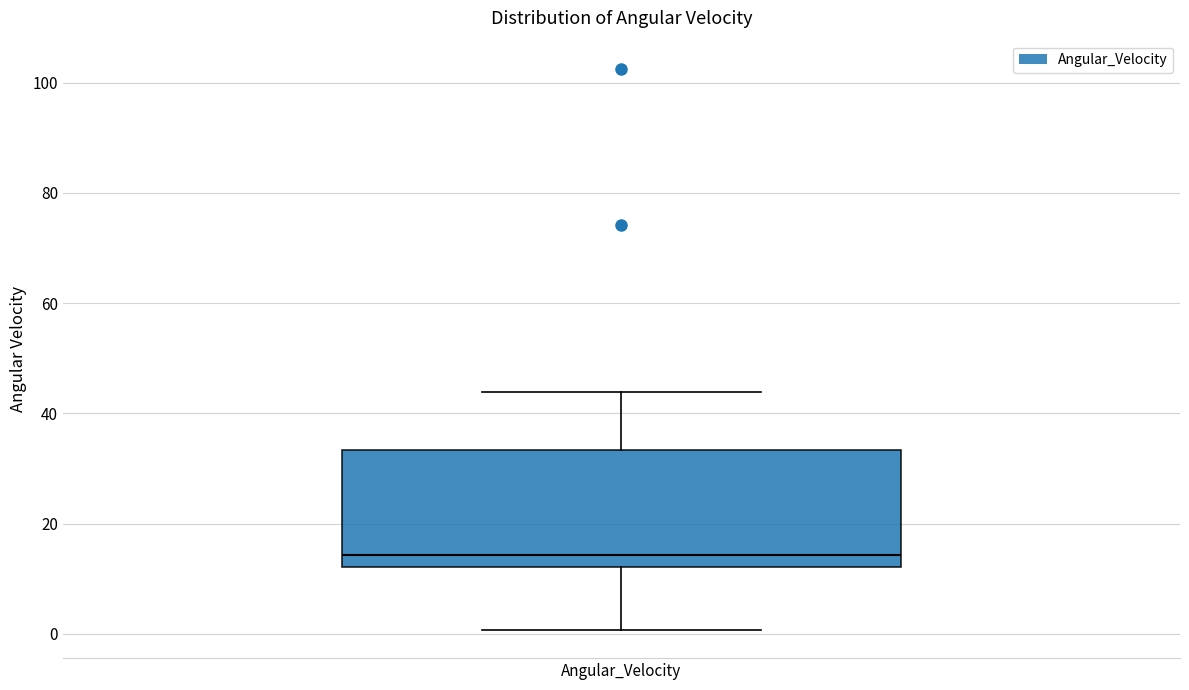

Transcribe this box plot: give where the median line is, the range the box spans, and where the two whiskers end, as read against the y-axis. The values are not printed on the chart, so give them approximately, as read against the axis.

median 14, box 12 to 34, whiskers 0 to 44